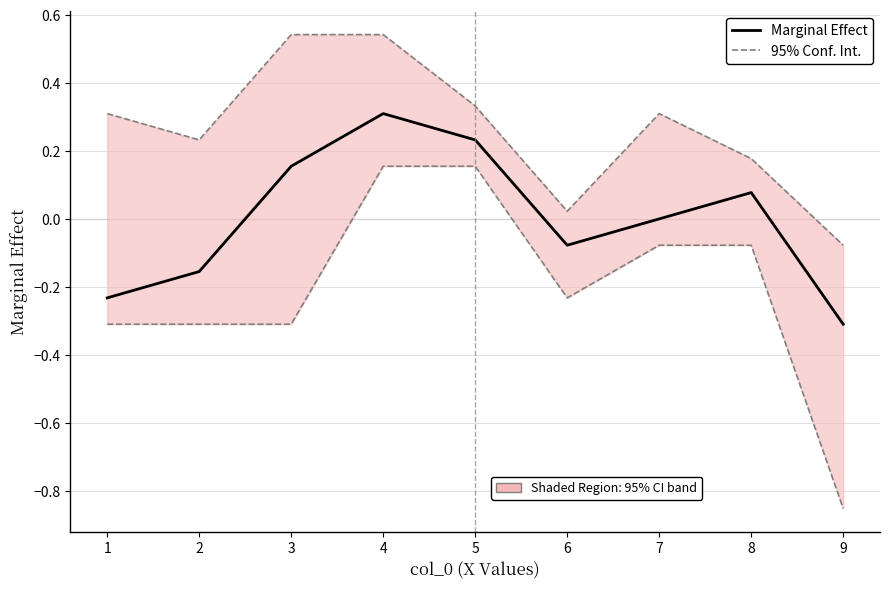

How many categories are shown in the chart?

9